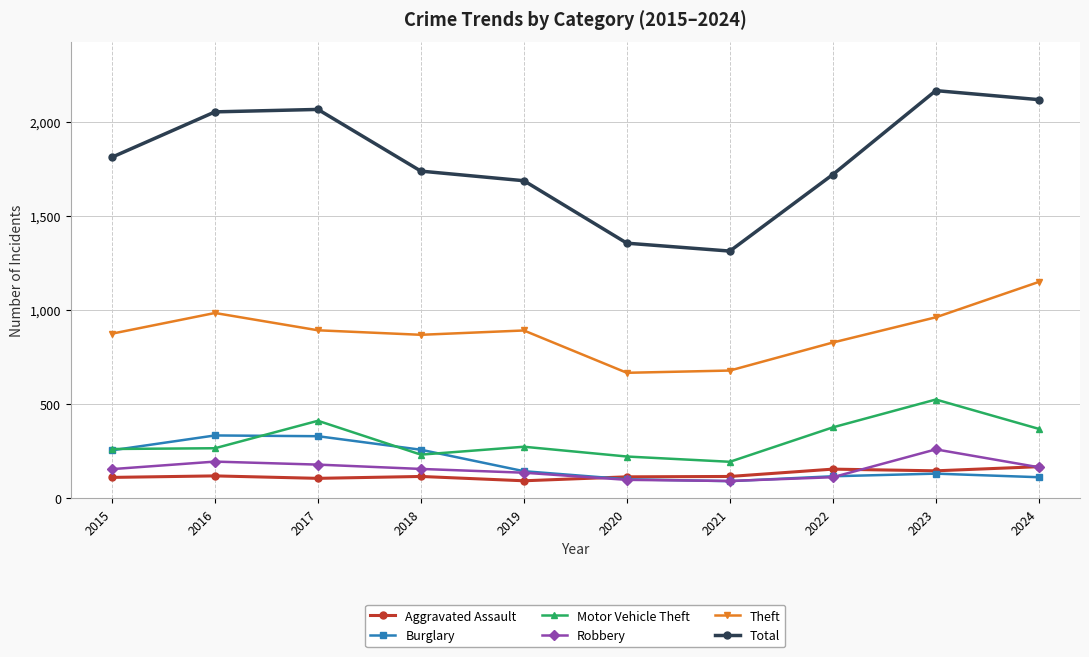

True or false: Total and Aggravated Assault intersect in this chart.

False